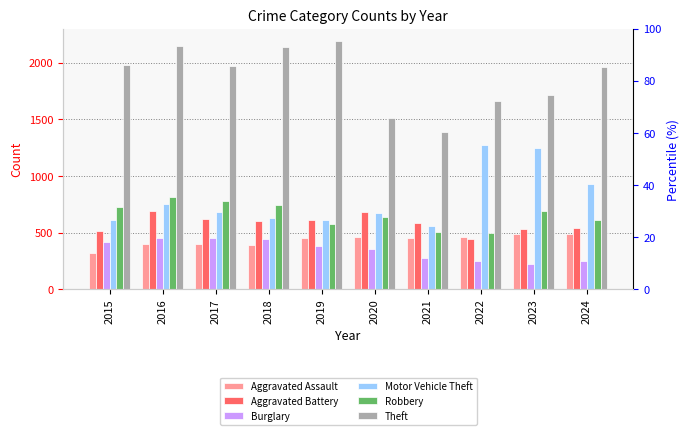

What is the difference between the highest and lowest values at 2016?

1746